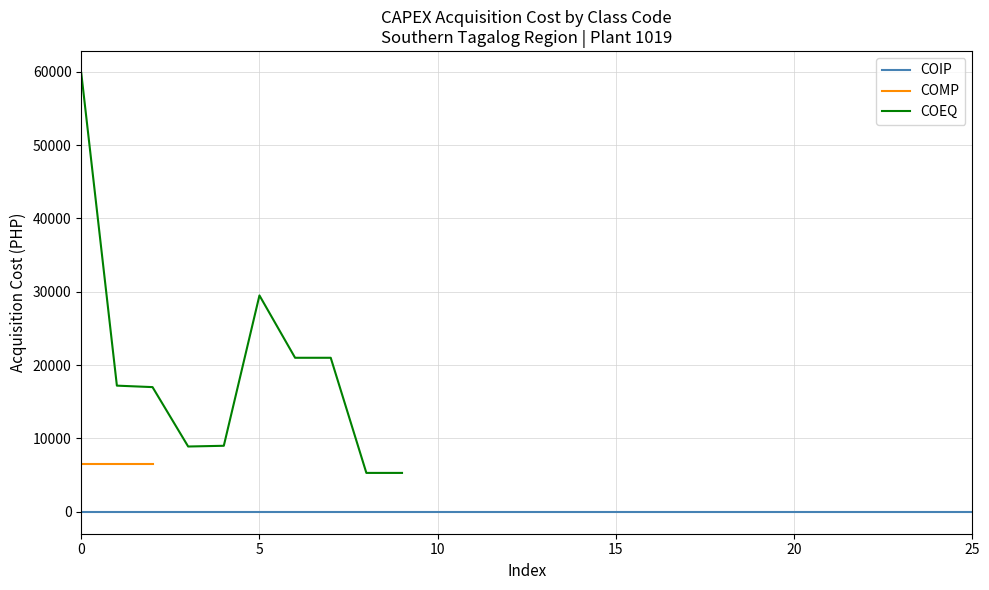

How many lines are shown in the chart?

3